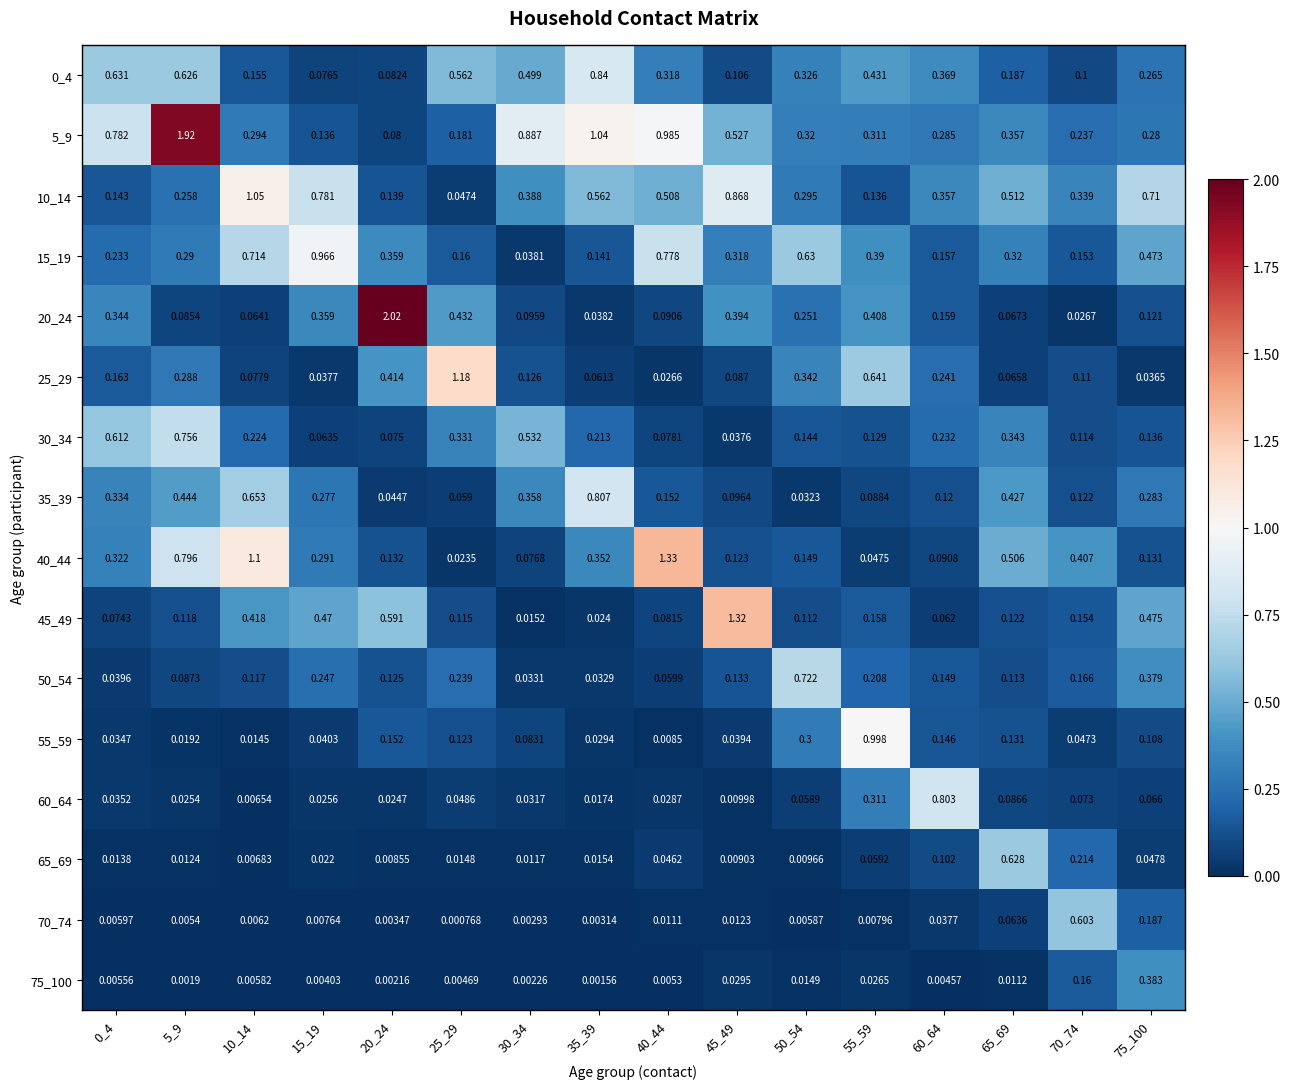

Is the value of 5_9 at 45_49 greater than the value of 30_34 at 50_54?

Yes